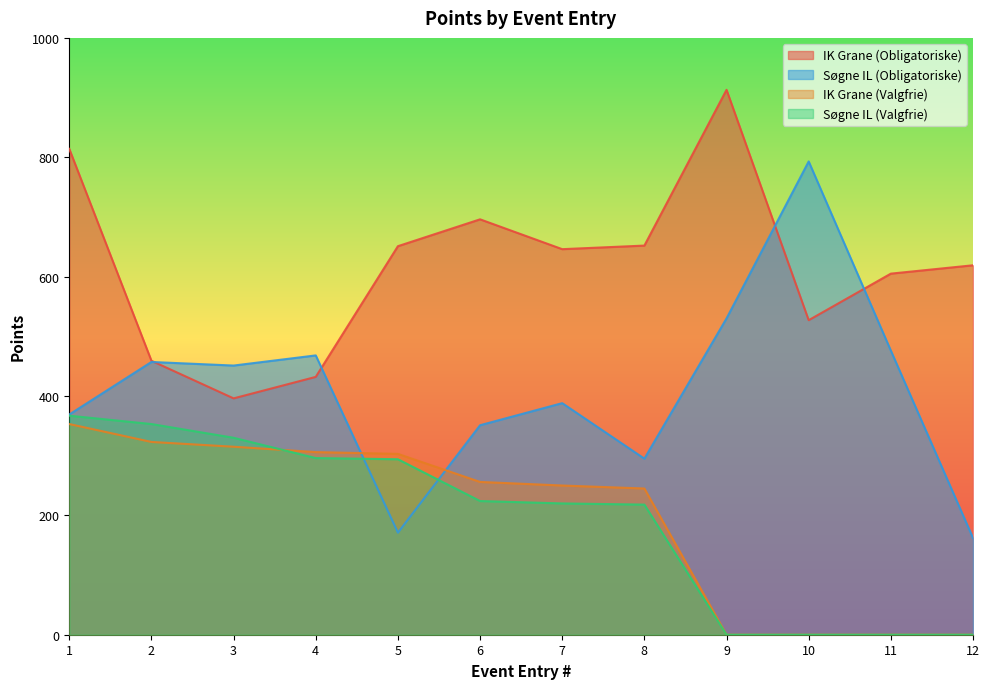

Reading left to right, extract all data points from this chart.

IK Grane (Obligatoriske): 1=814	2=459	3=396	4=432	5=651	6=696	7=646	8=652	9=913	10=527	11=605	12=619
Søgne IL (Obligatoriske): 1=369	2=457	3=451	4=468	5=171	6=351	7=388	8=295	9=530	10=793	11=476	12=162
IK Grane (Valgfrie): 1=353	2=323	3=315	4=306	5=303	6=256	7=250	8=245	9=0	10=0	11=0	12=0
Søgne IL (Valgfrie): 1=367	2=353	3=330	4=296	5=294	6=224	7=220	8=218	9=0	10=0	11=0	12=0